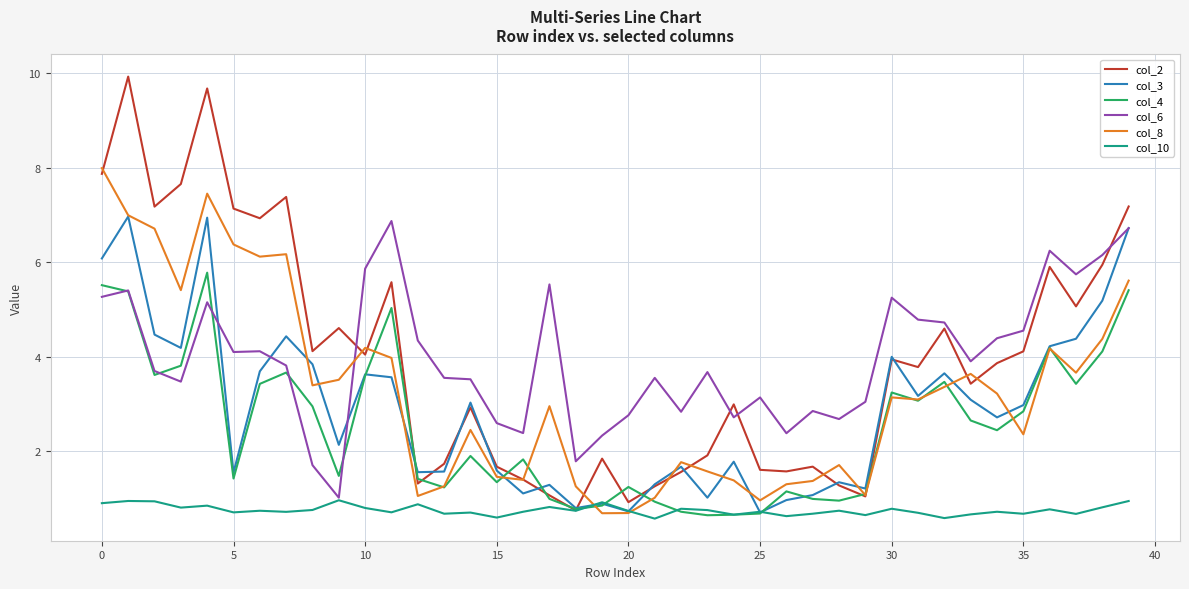

True or false: col_8 and col_6 cross at least once.

True